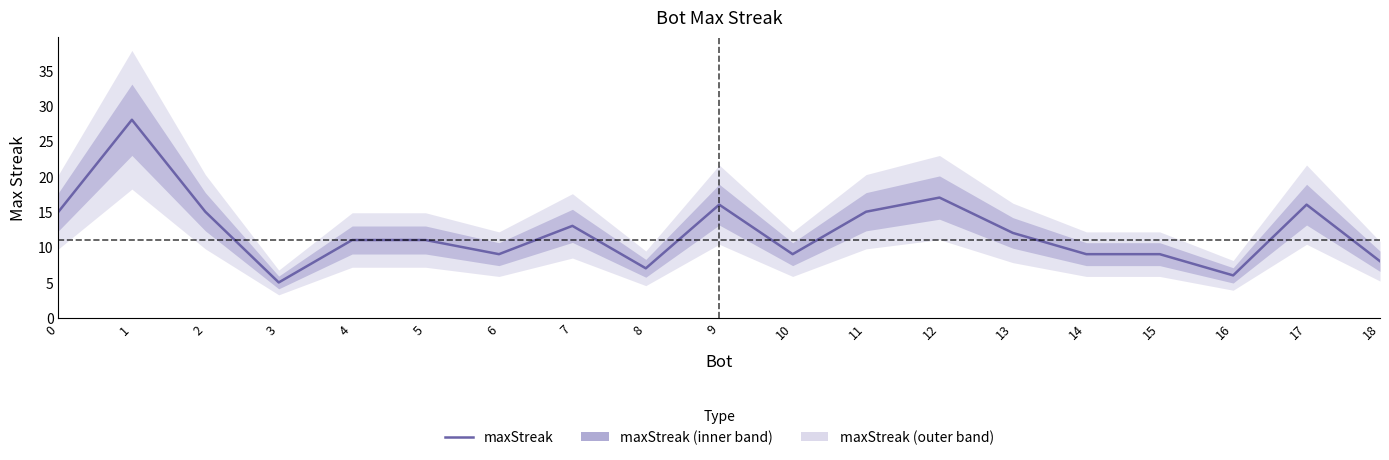

What is the value of the 16th point from the left?

9